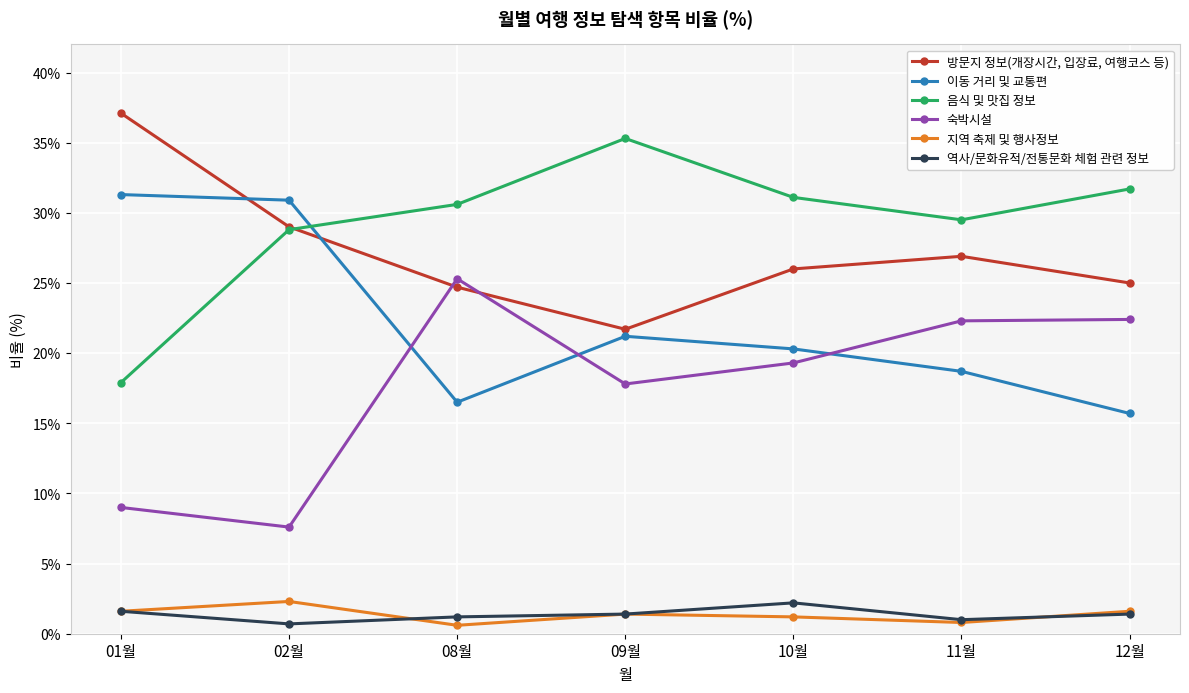

Is this an area chart (filled region under the line)?

No